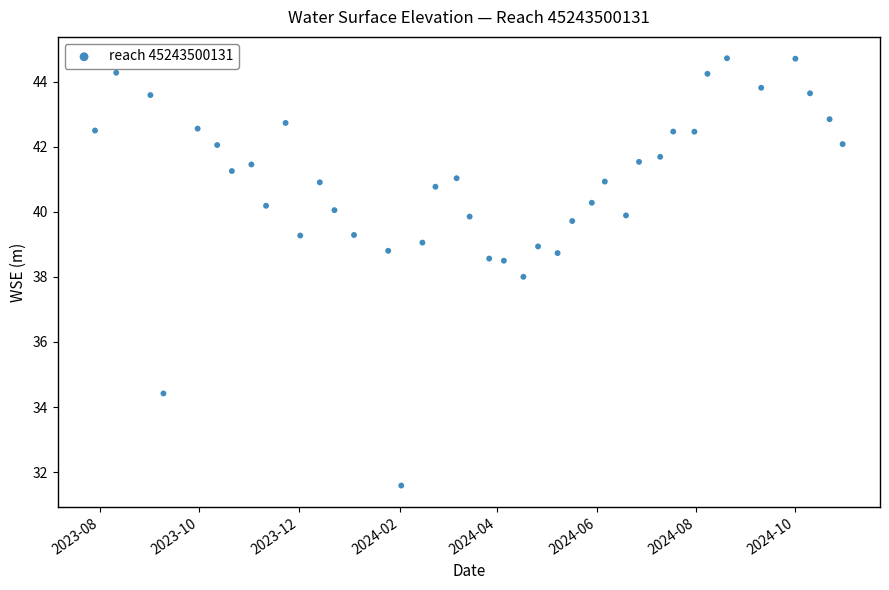

What is the range of Y values (max minus min)?

13.1